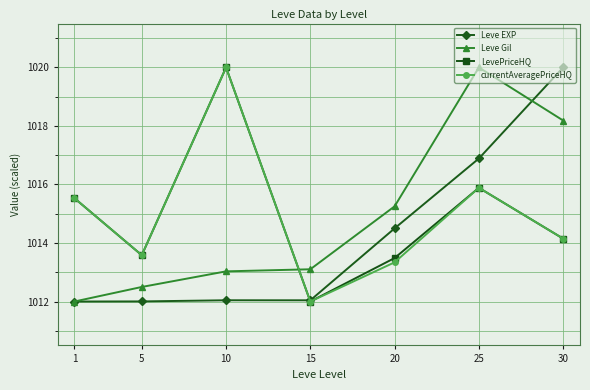

What is the difference between the highest and lowest values at 5?

1.6